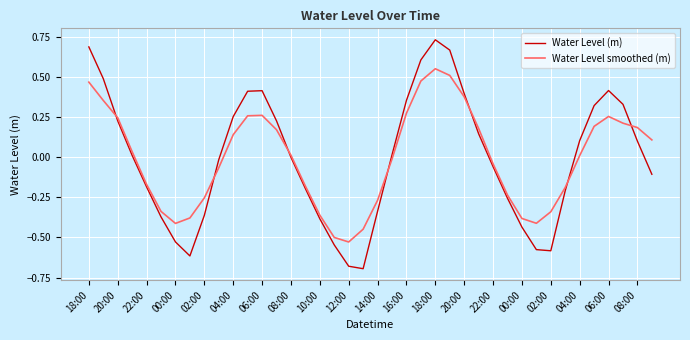

List the series in order of their peak value, highest first.

Water Level (m), Water Level smoothed (m)